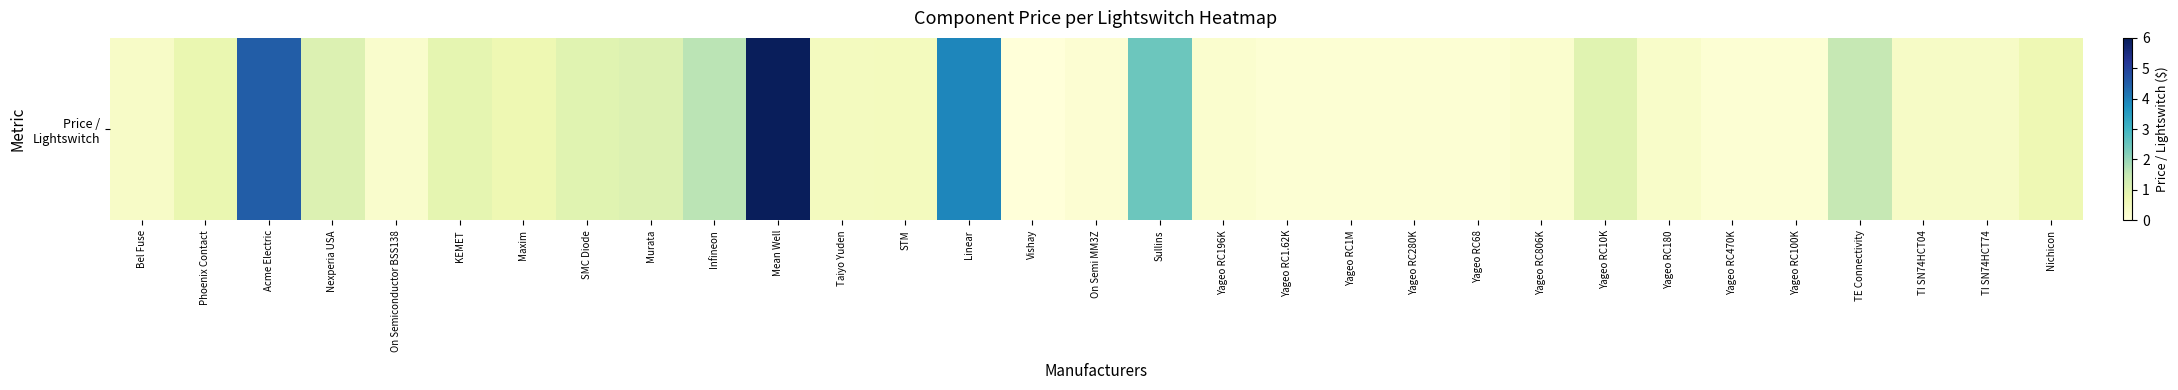

Reading left to right, transcribe all the data shown in this chart.

0.3	0.8	4.5	1.1	0.2	0.9	0.7	1.0	1.1	1.6	5.9	0.5	0.5	3.9	0.0	0.1	2.5	0.2	0.1	0.1	0.1	0.1	0.2	1.0	0.3	0.1	0.1	1.5	0.4	0.4	0.7